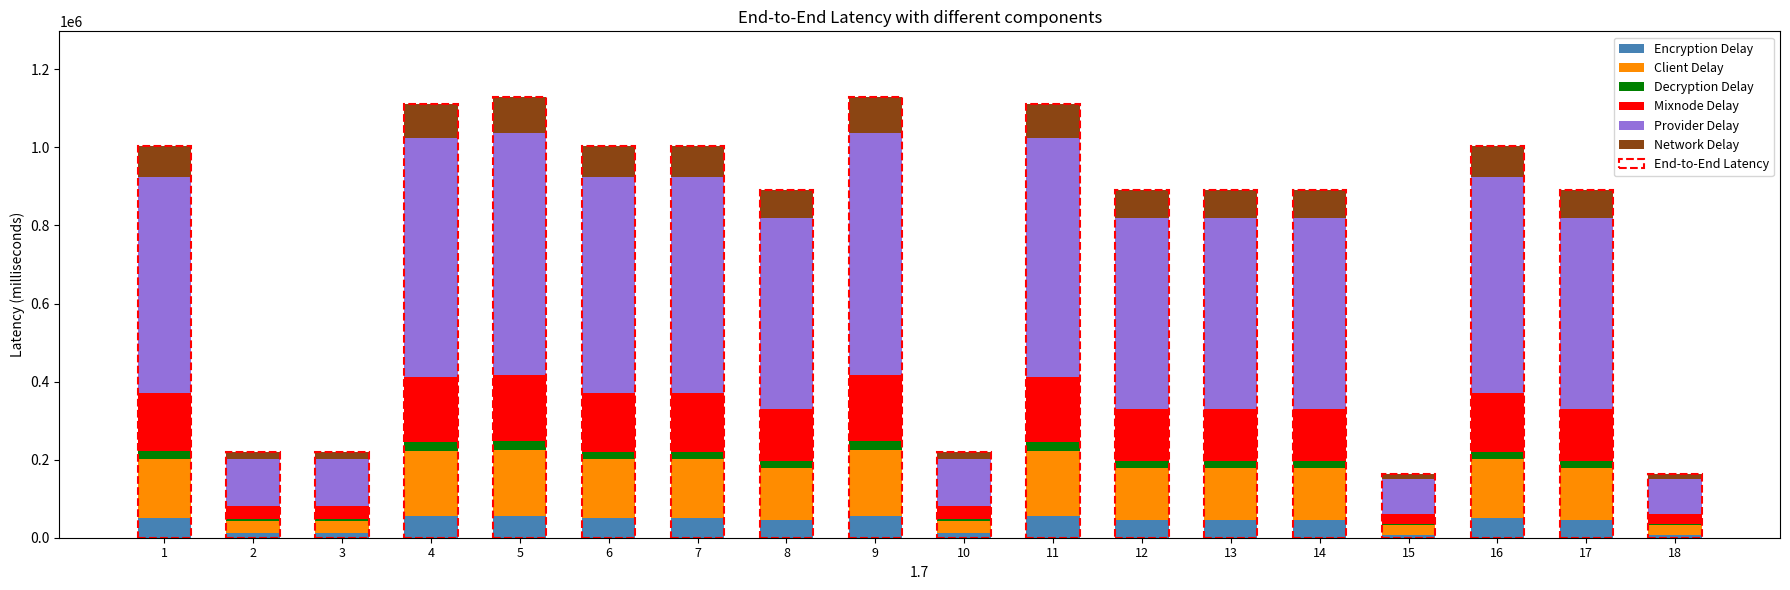

What is the sum of the Client Delay values at 14 and 6?

284040.8